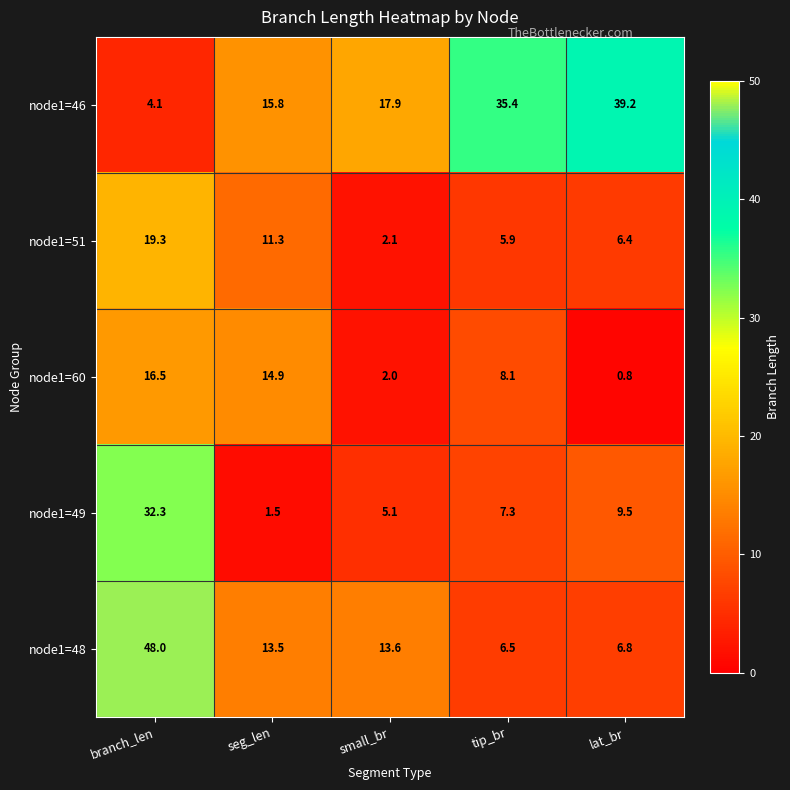

At which category does the chart reach its peak across all series?

branch_len